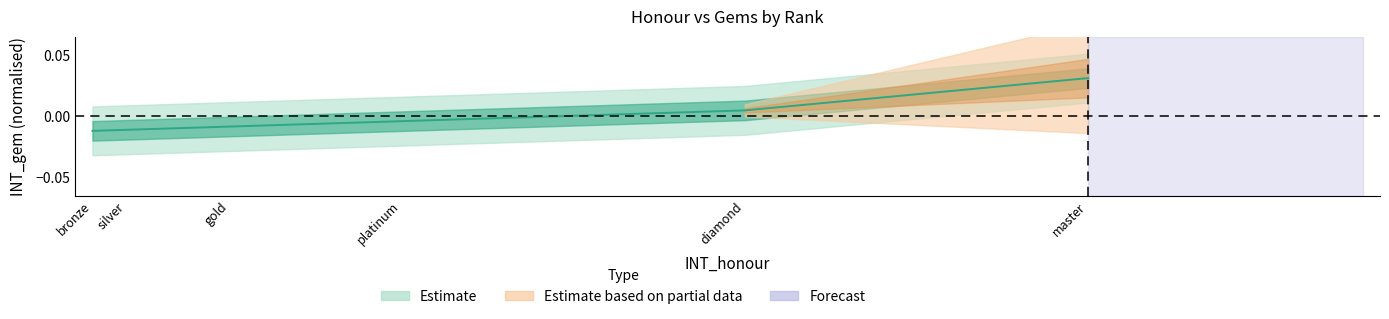

How many values are below zero?

4